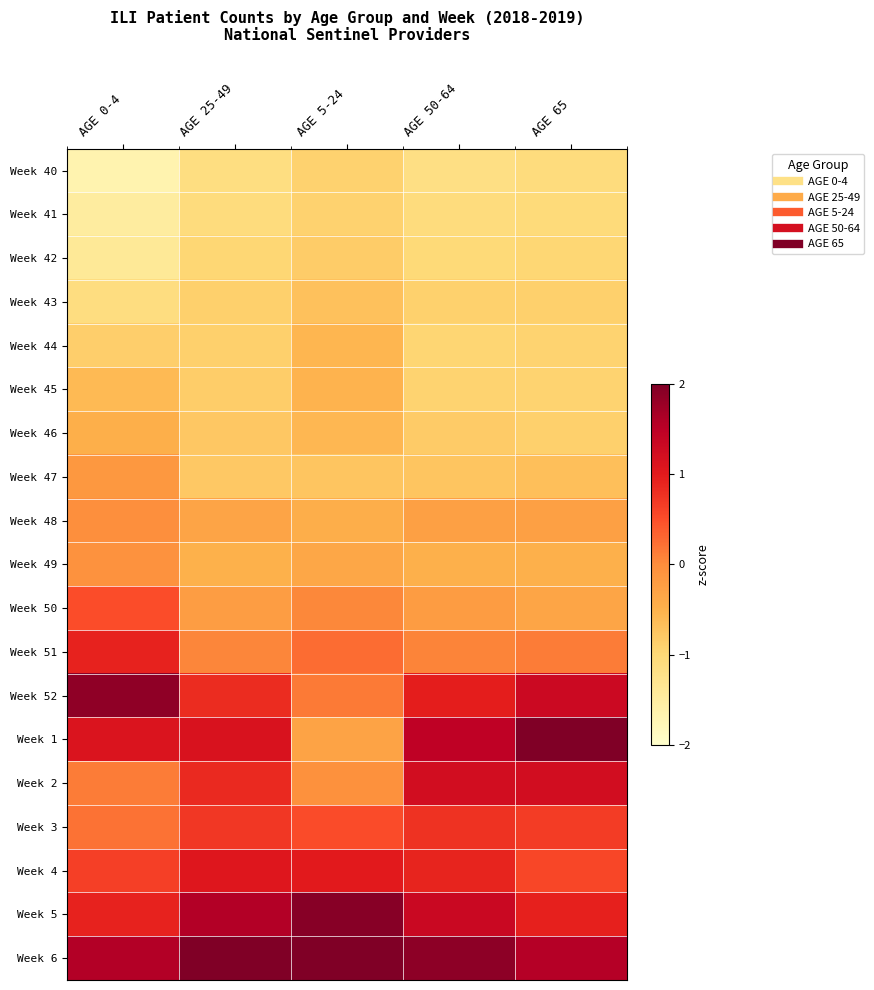

How many series are shown in this chart?

19